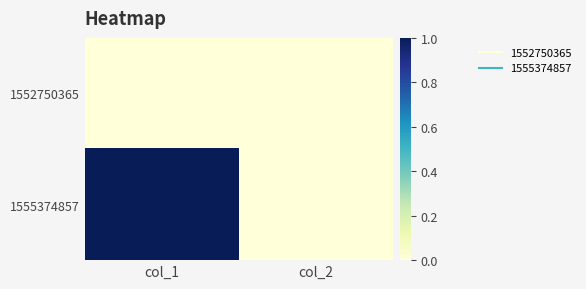

What is the spread (max minus min) of values at col_1?

1